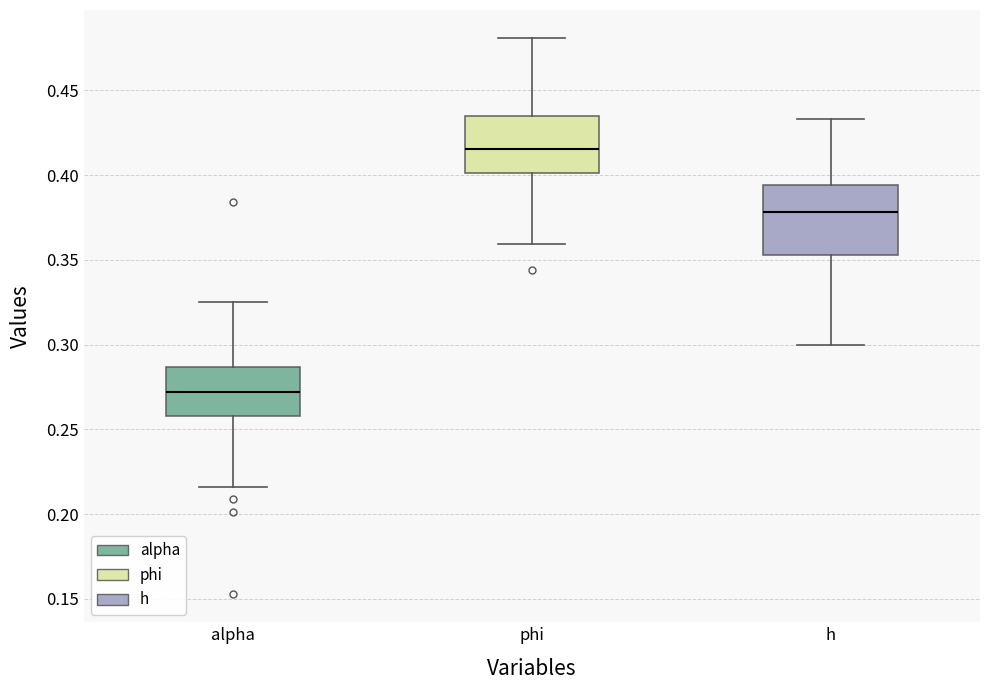

Which box is the tallest, from its lower edge to its upper edge?

h